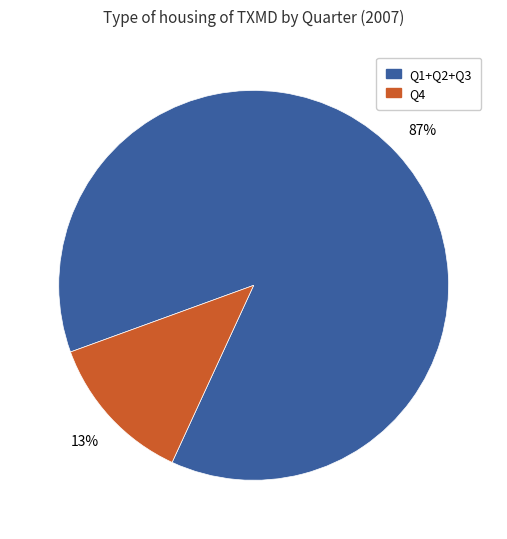

To the nearest percent, what is the average slice percentage?

50%